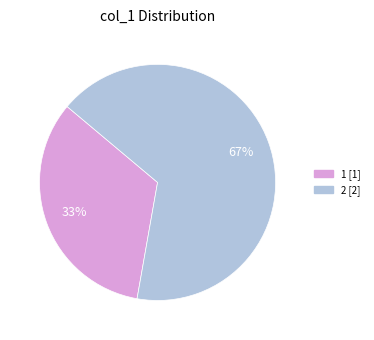

Count the number of slices in the pie.

2